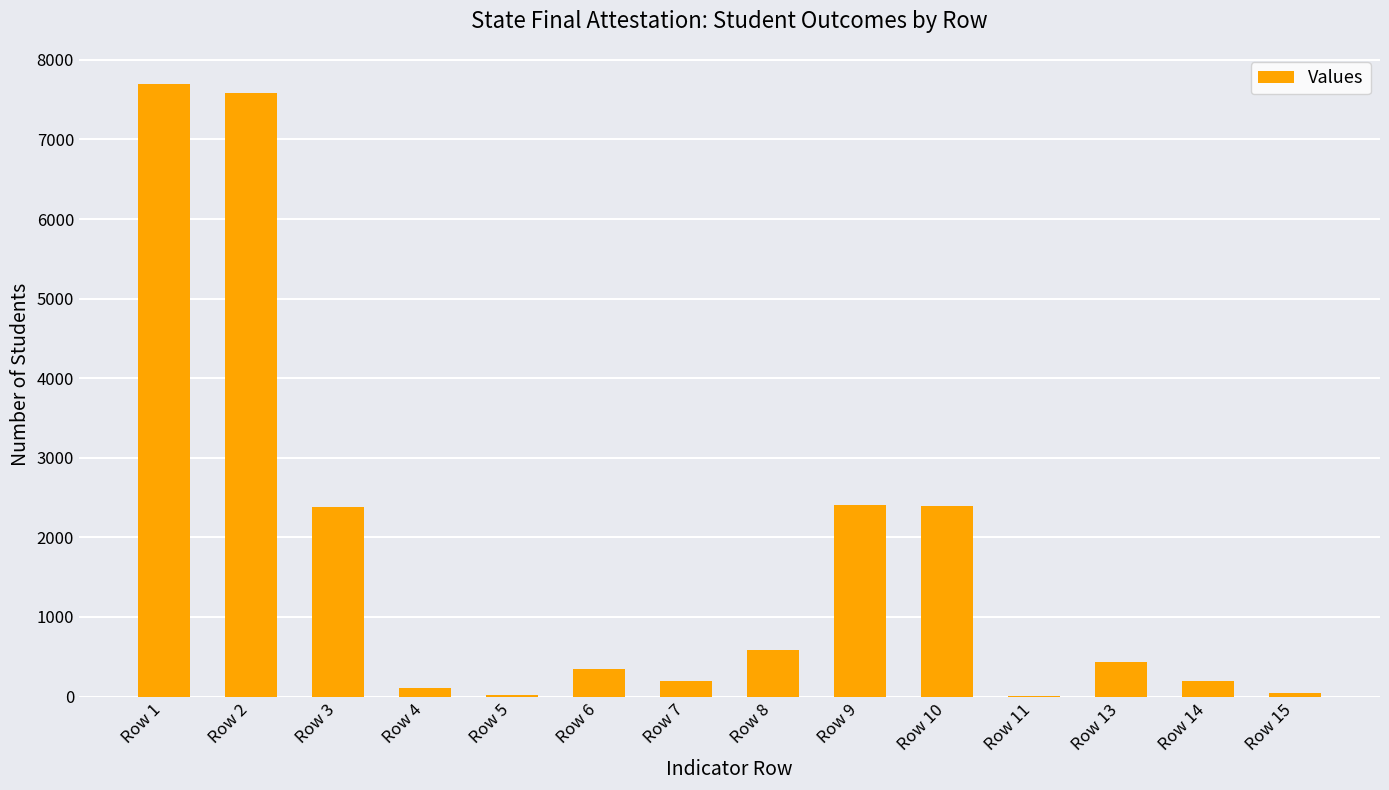

Where does the data first go above 436?

Row 1